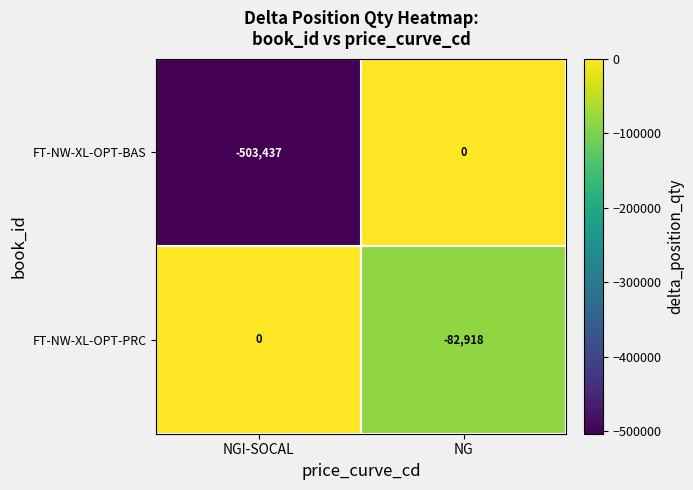

Count the number of data series in this chart.

2